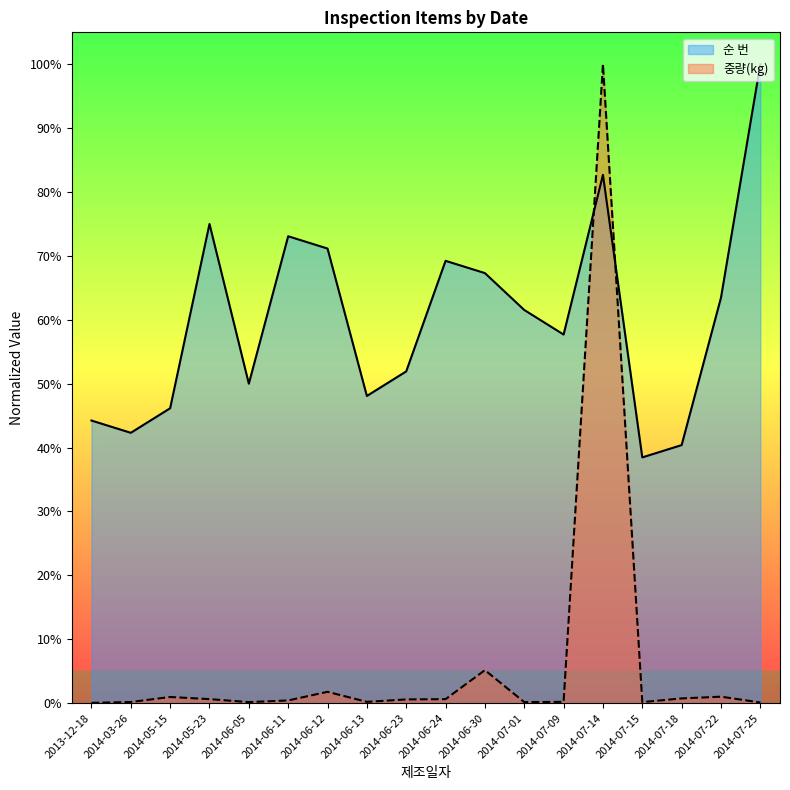

At which category is the sum across all series the highest?

2014-07-14